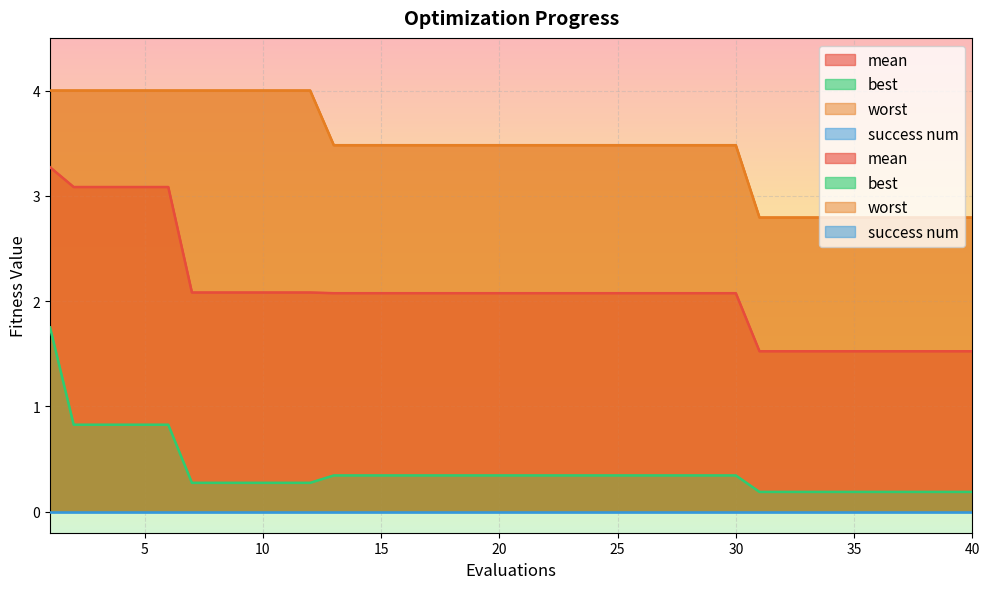

At 36, list the series in order from largest to smallest.

worst, mean, best